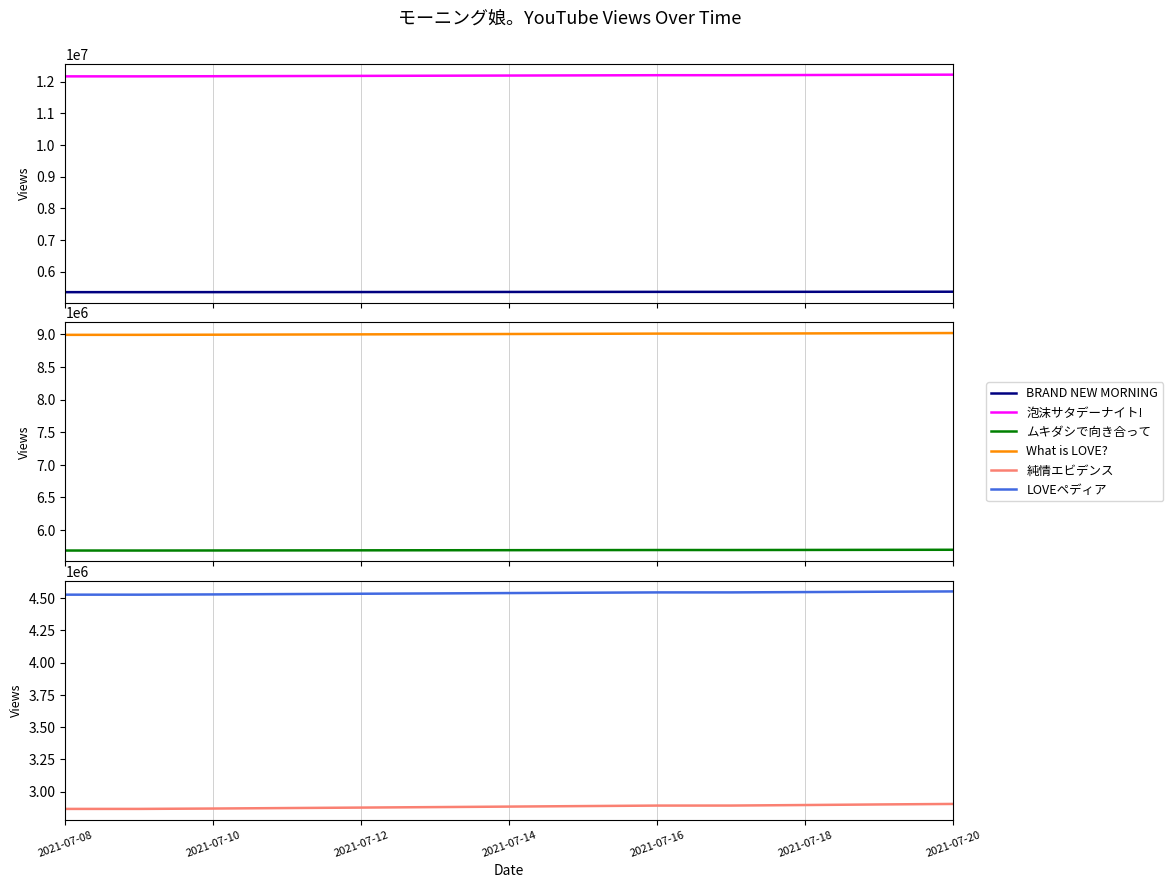

Is it true that モーニング娘。'14 『What is LOVE?』  equals 9020794 at 2021-07-20?

True